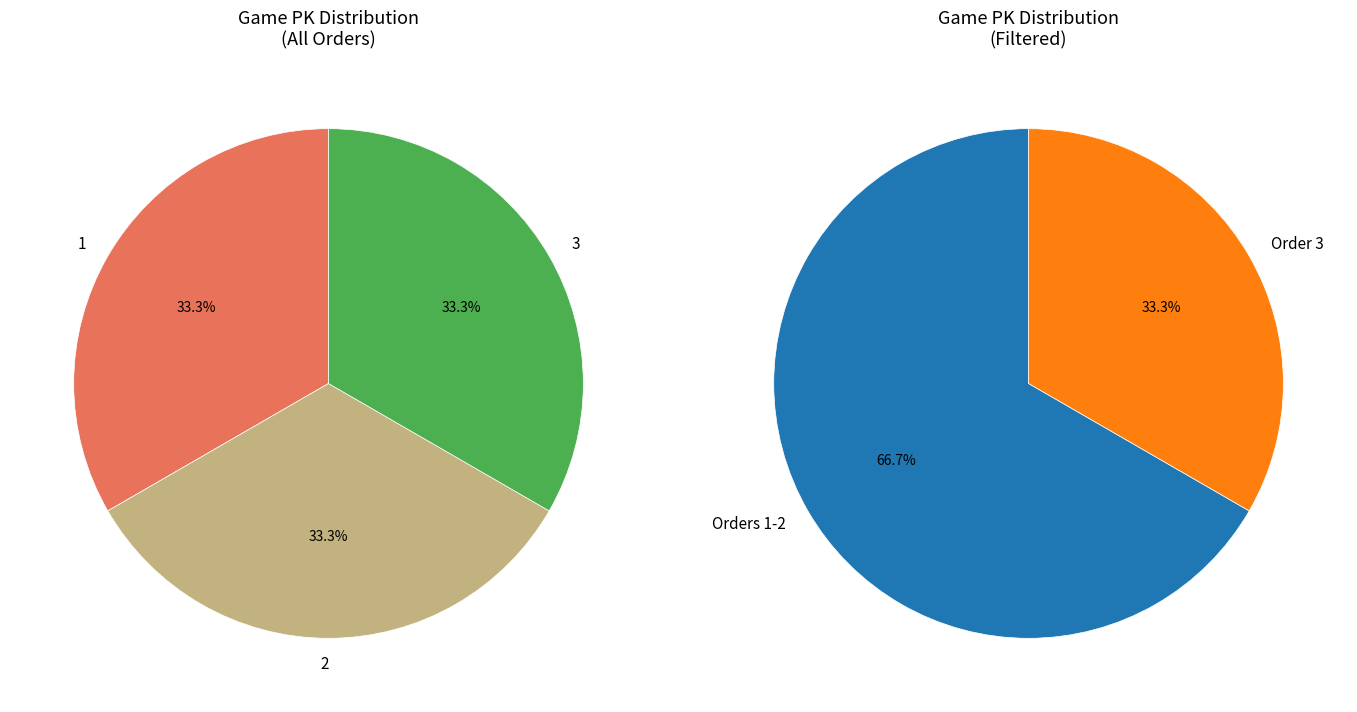

To the nearest percent, what portion does 2 represent?

33%